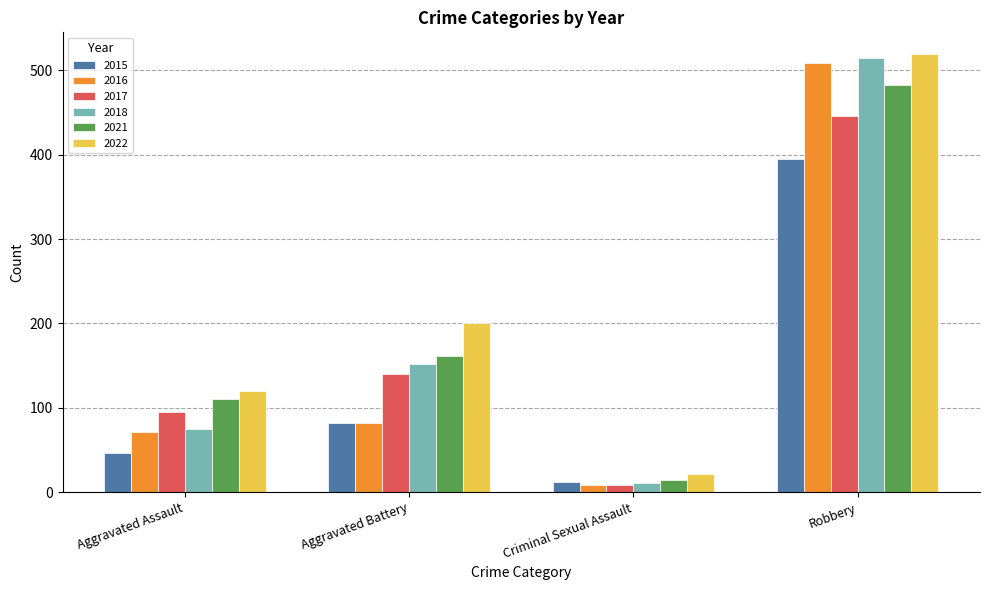

Between Criminal Sexual Assault and Robbery, which series saw the biggest shift?

2018